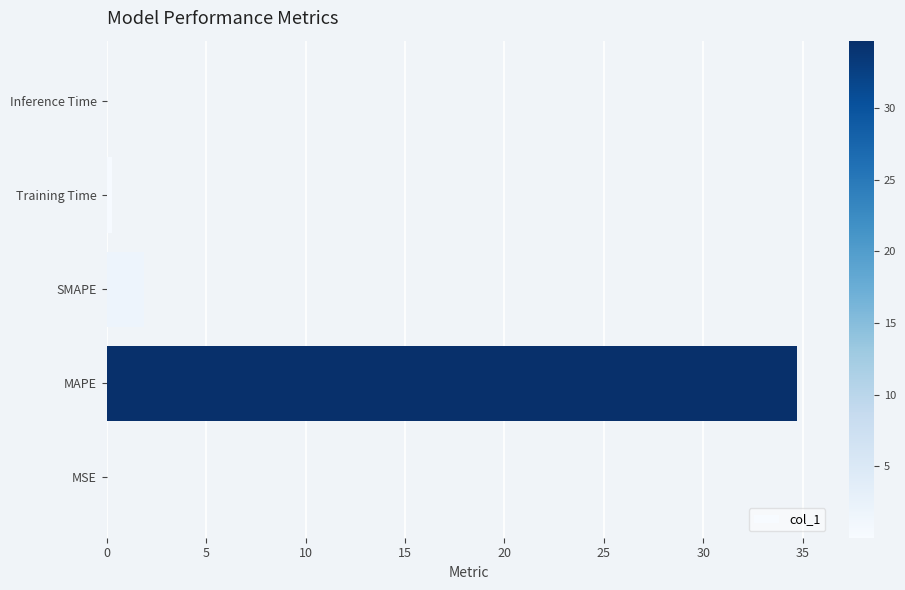

Where is the data nearest to the value 17?

SMAPE